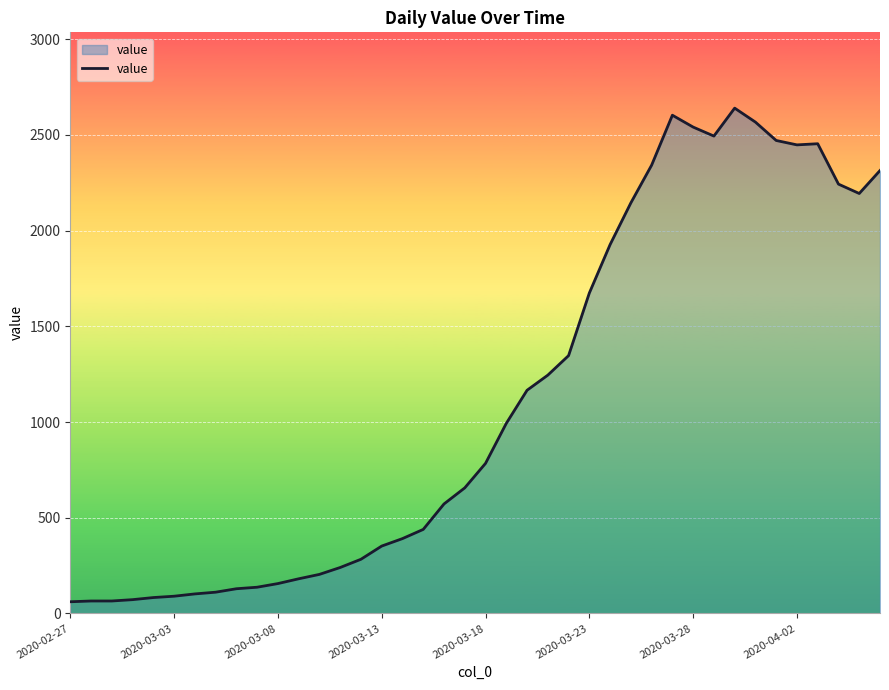

What is the minimum value shown in the chart?

61